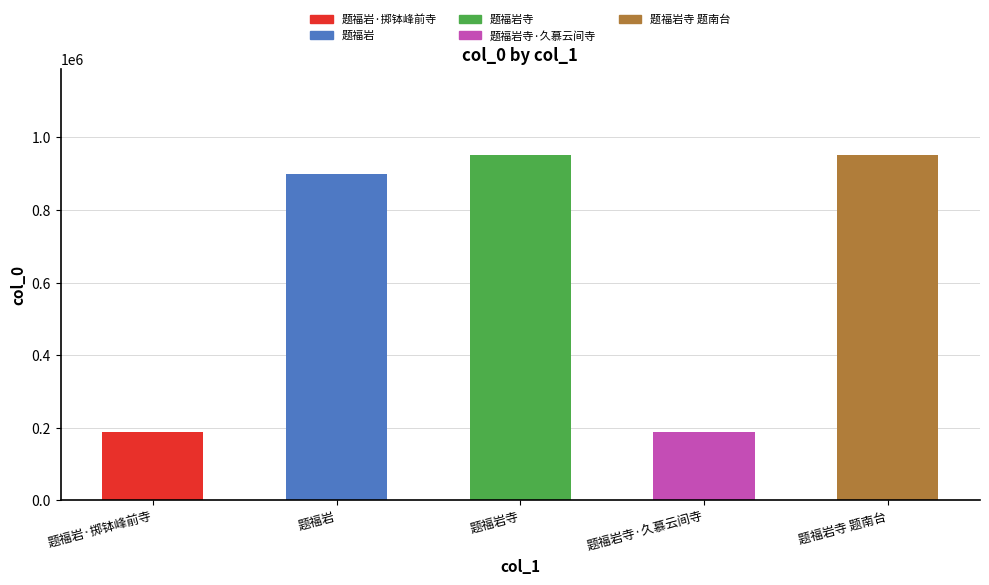

The value at 题福岩寺·久慕云间寺 is 188081. True or false?

True